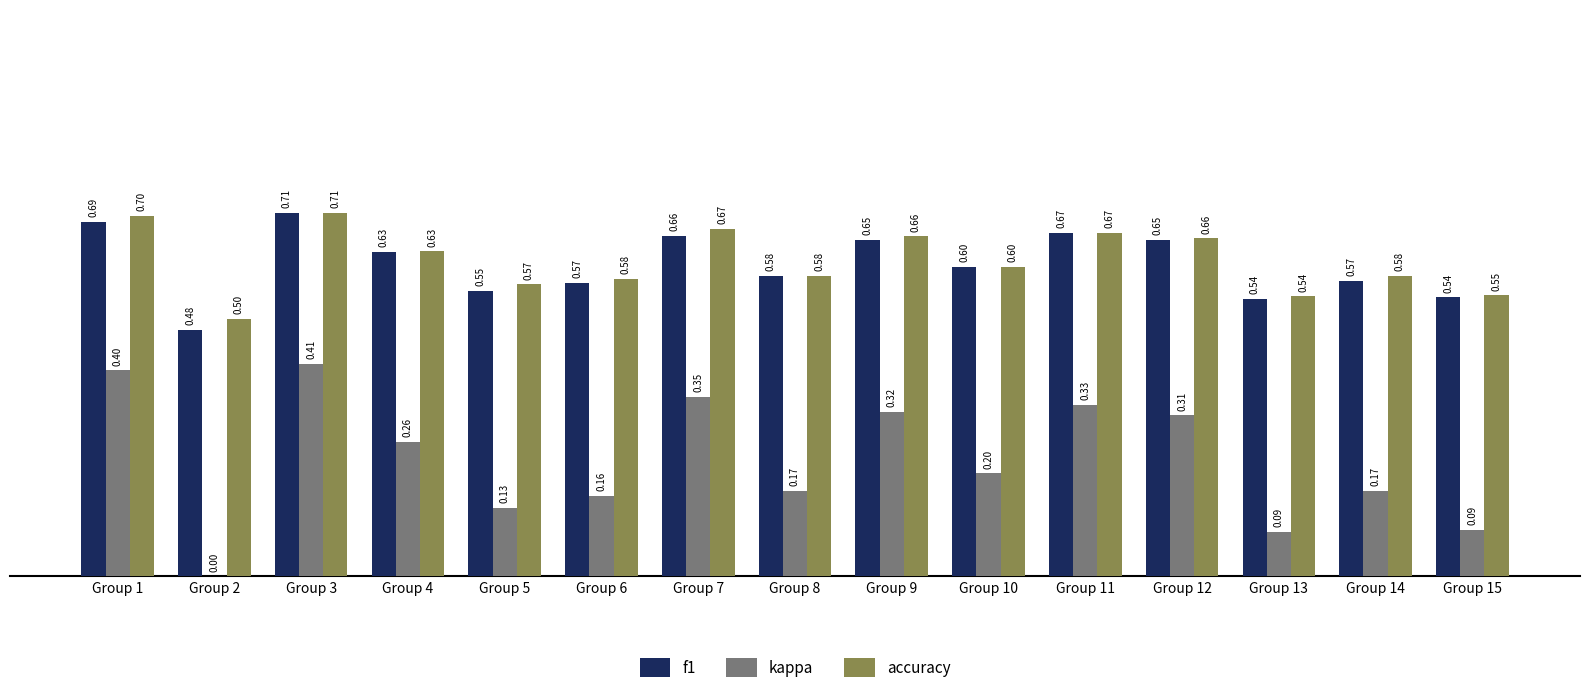

Does the chart contain stacked bars?

No